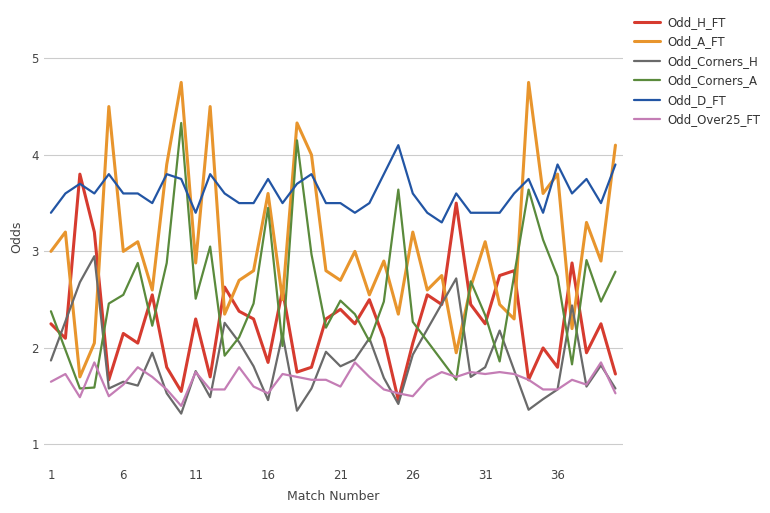

Is it true that Odd_D_FT equals 2.2 at 7?

False